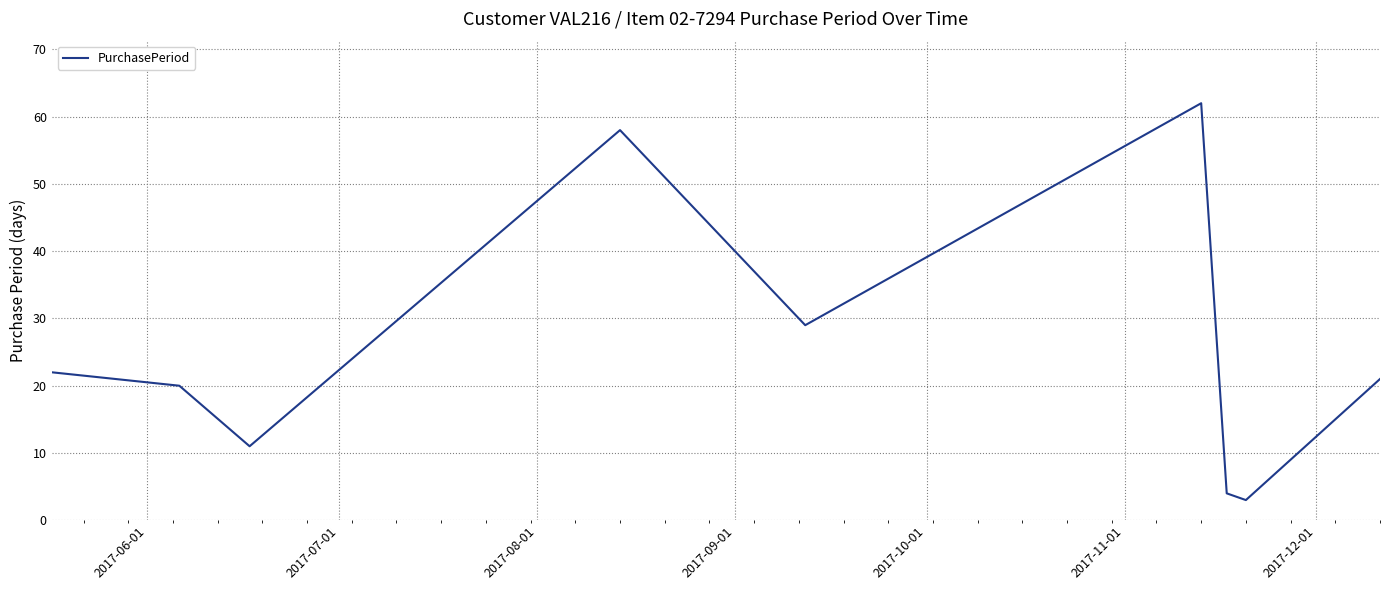

What is the greatest value displayed?

62